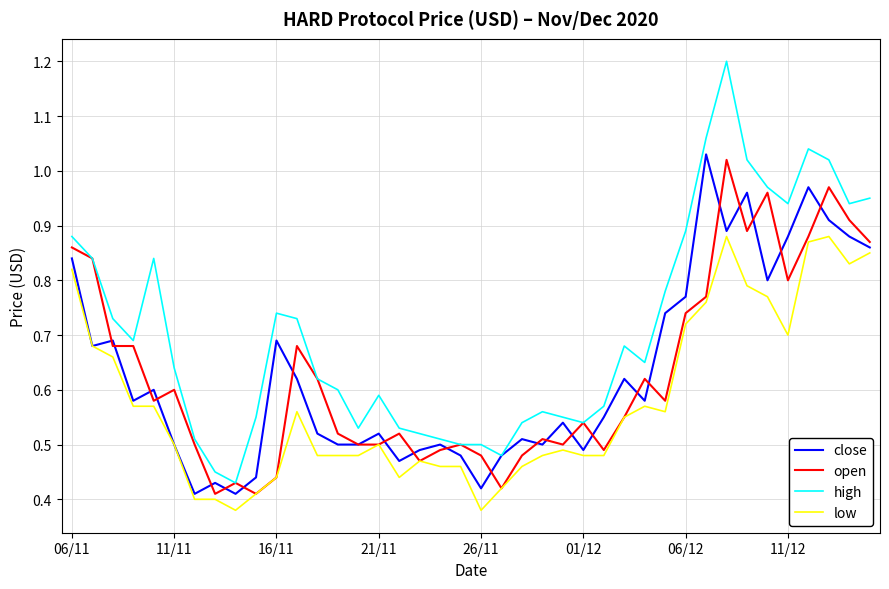

Which series has the largest total across all categories?

high